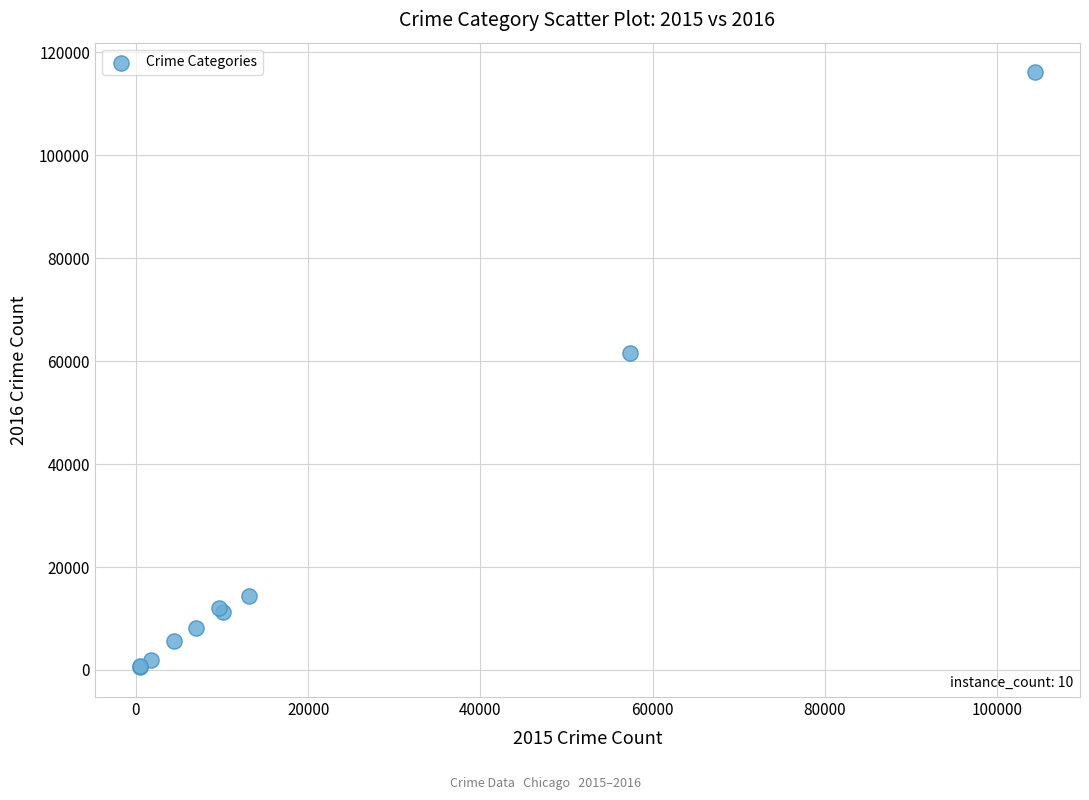

What Y value in the scatter plot is closest to 58320?

61624